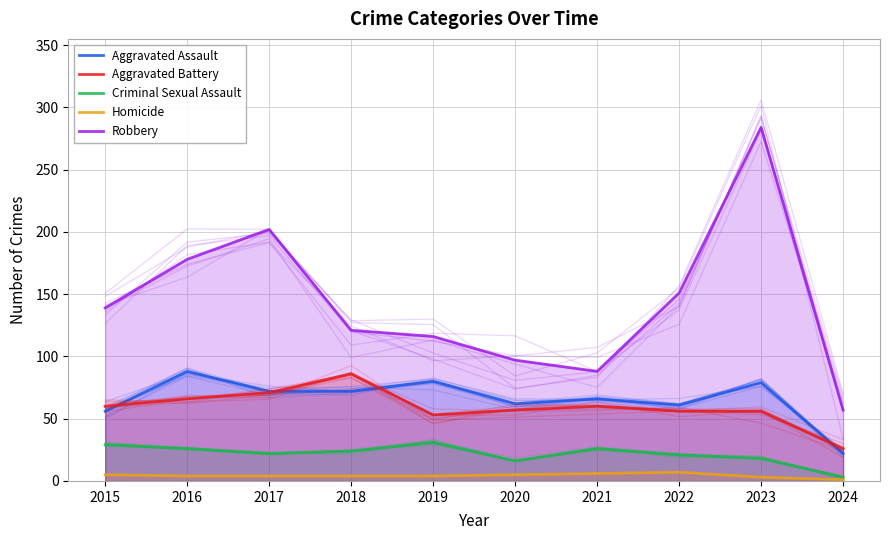

Read the Robbery value at 2022, to the nearest 10.

150